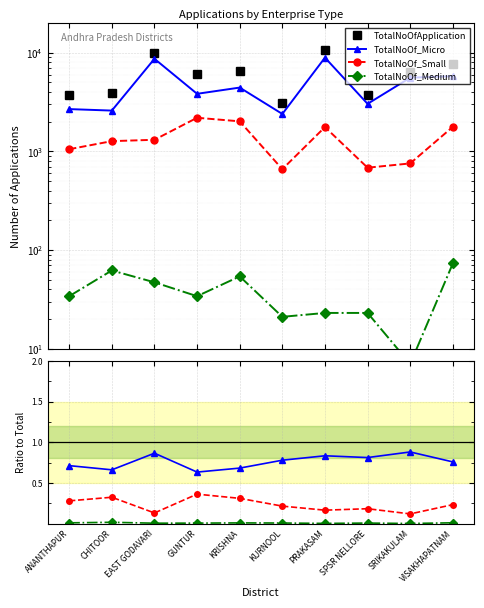

At which category is the sum across all series the highest?

PRAKASAM